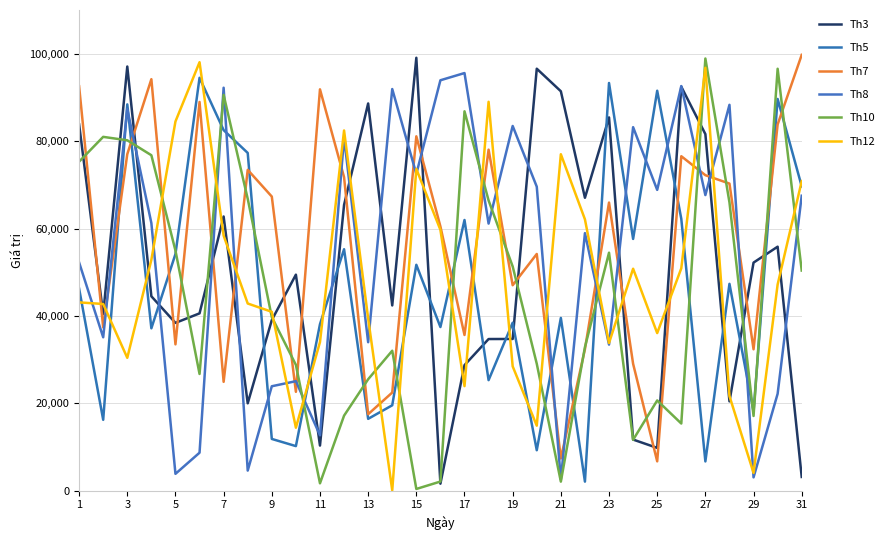

Does the chart have visible grid lines?

Yes